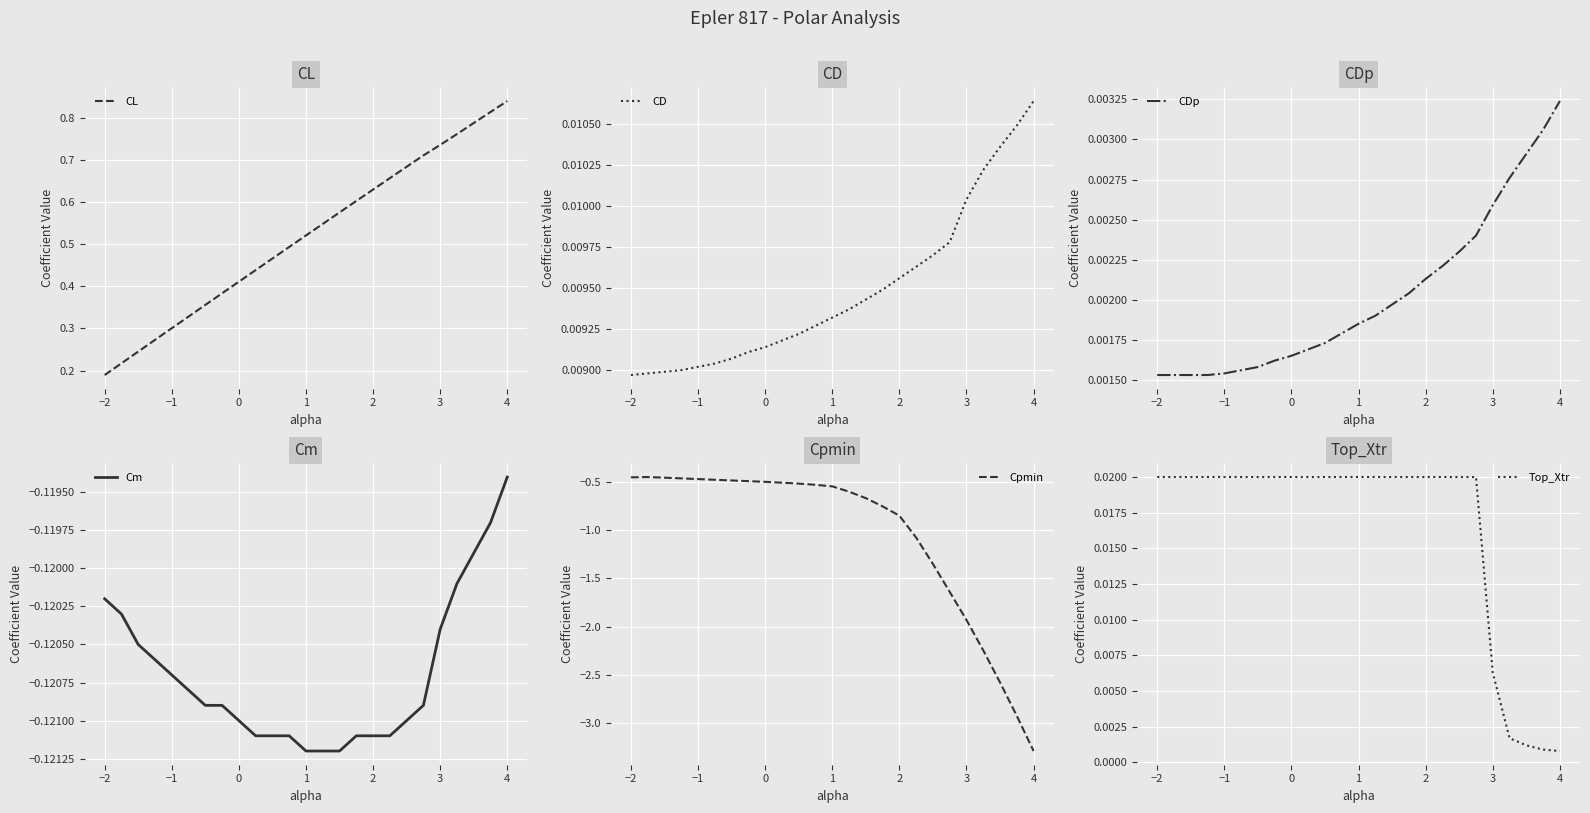

True or false: Cpmin has more than 0 points higher than both neighbors.

True